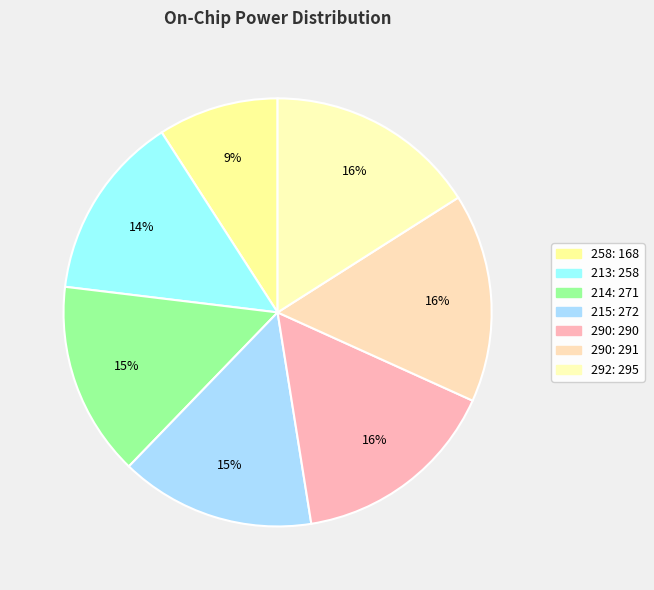

How many slices are in this pie chart?

7